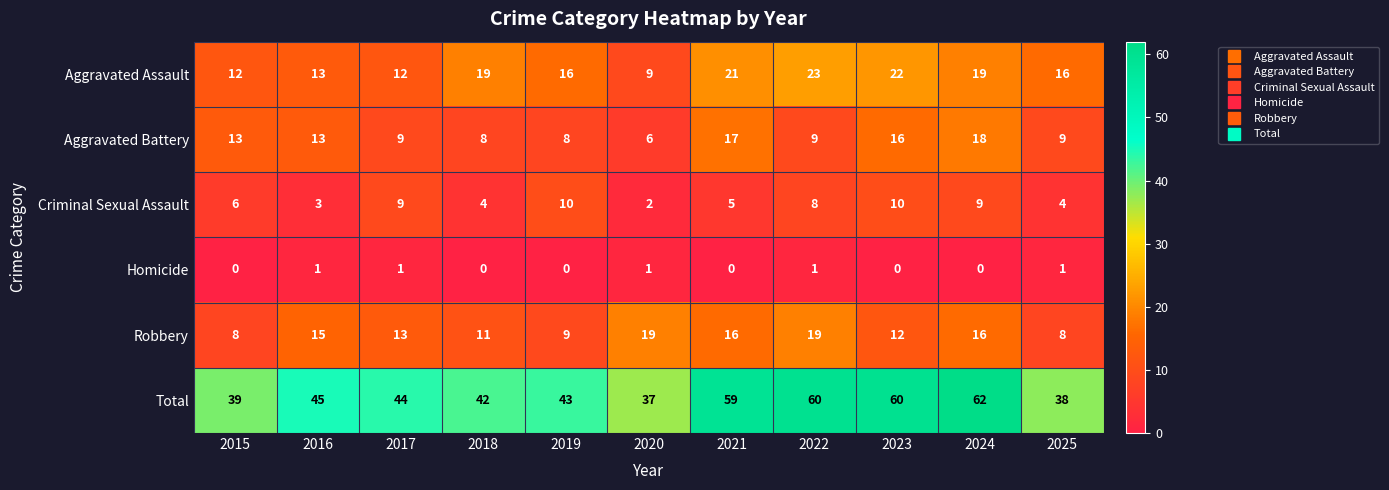

What is the spread (max minus min) of values at 2020?

36